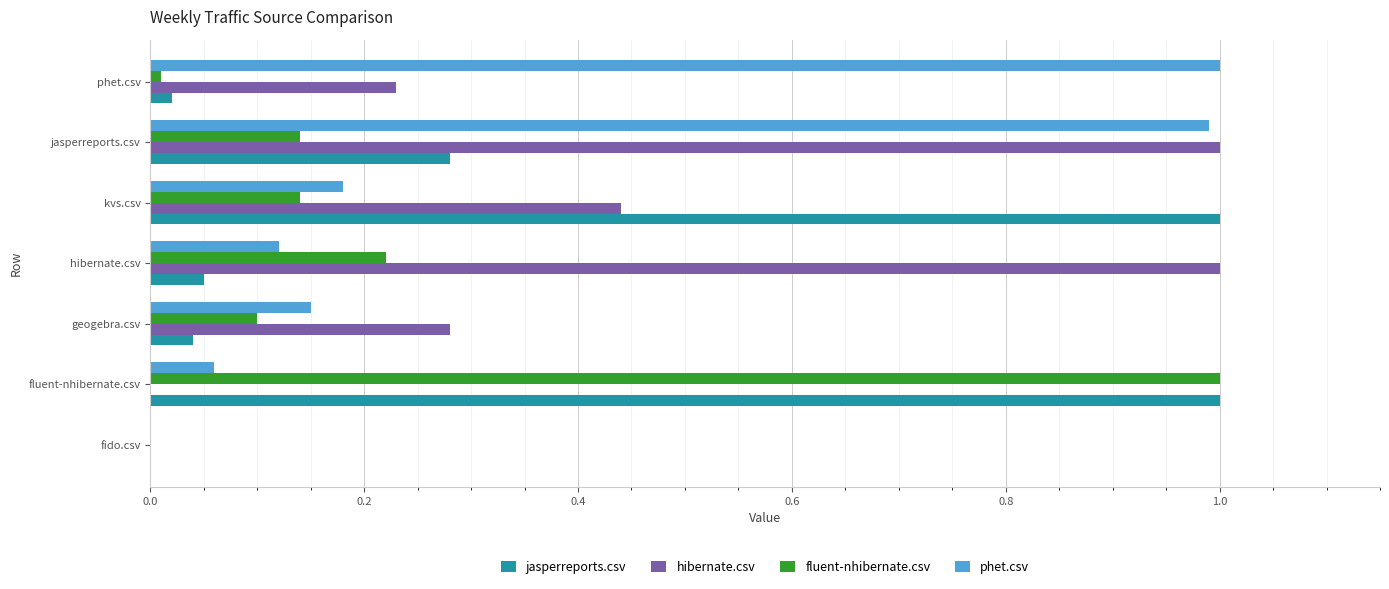

What is the sum of all jasperreports.csv values?

2.4